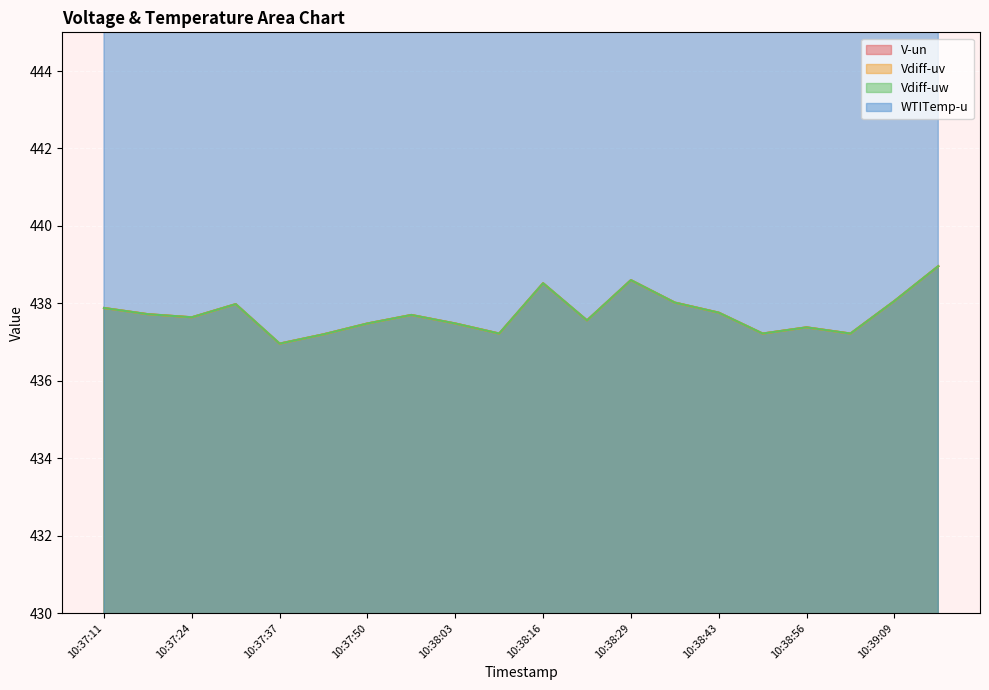

Which series changed the most between 10:37:57 and 10:38:03?

WTITemp-u